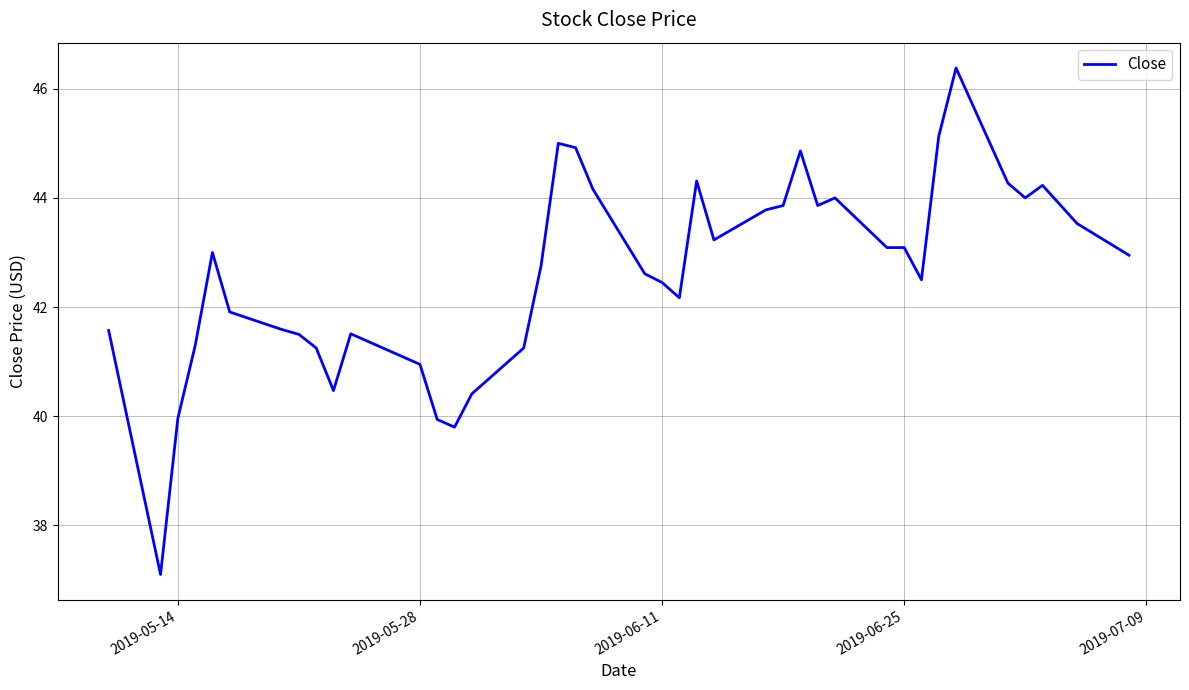

What is the difference between the maximum and minimum values?

9.3